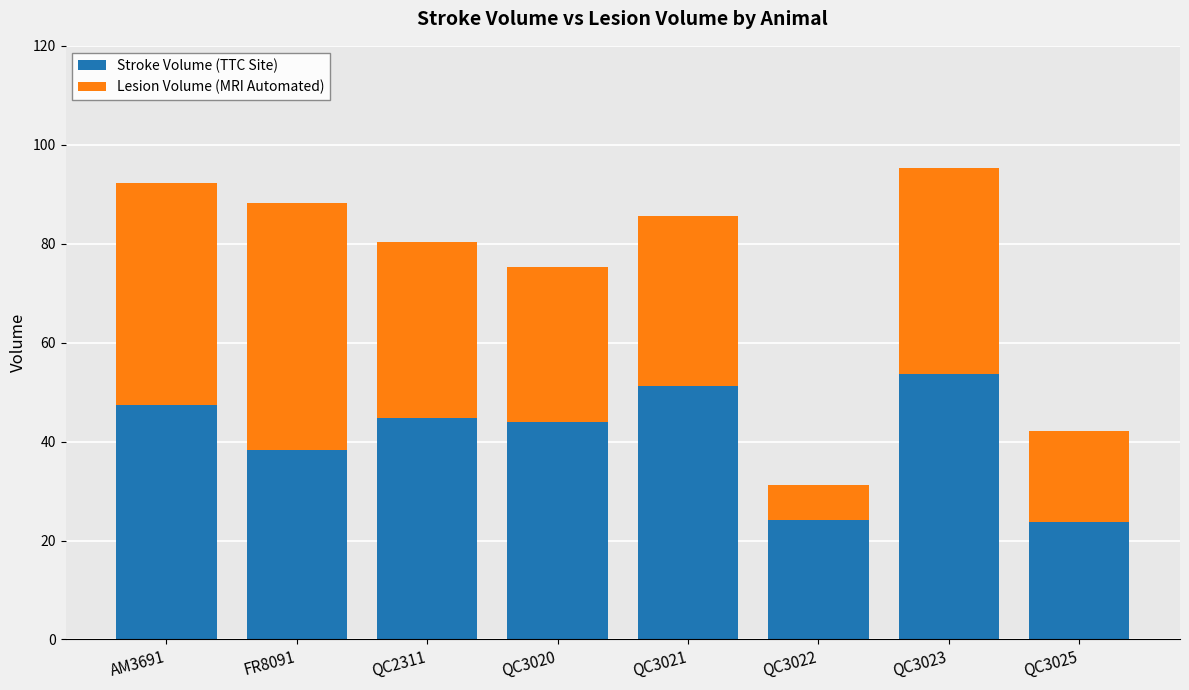

What is the difference between the second highest and minimum values in the Stroke Volume (TTC Site) series?

27.5